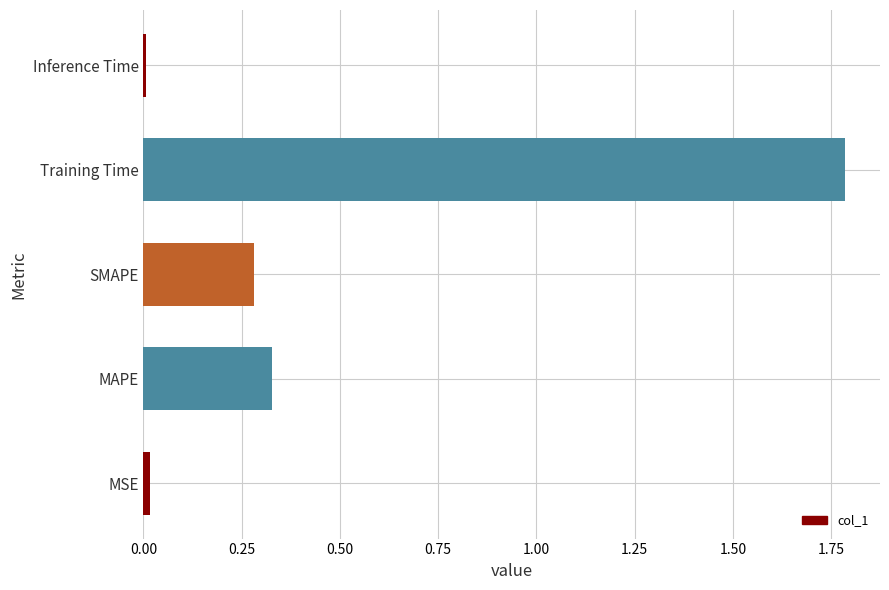

What is the sum of all values?

2.4